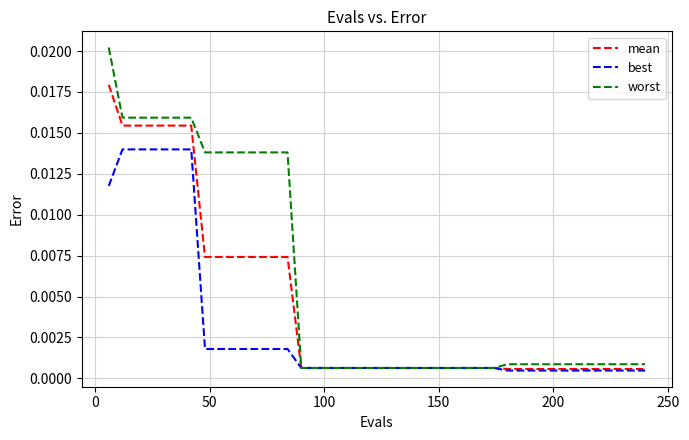

Which series has the widest spread of values?

worst